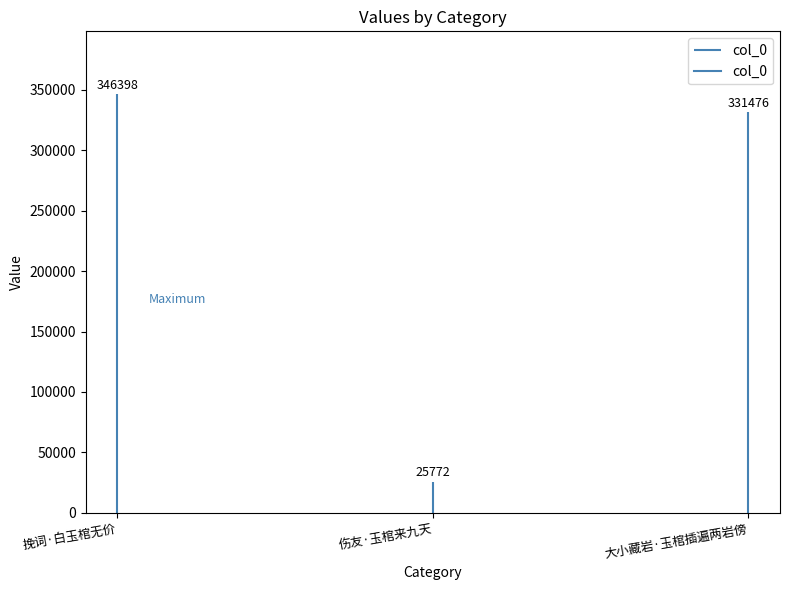

At which label does the data first exceed 331476?

挽词·白玉棺无价